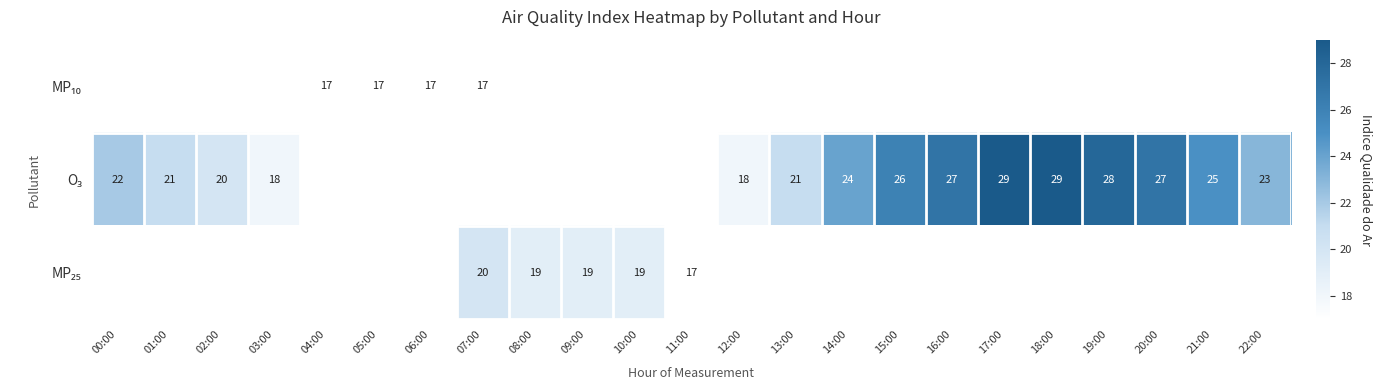

How many values in MP₂₅ are above zero?

5